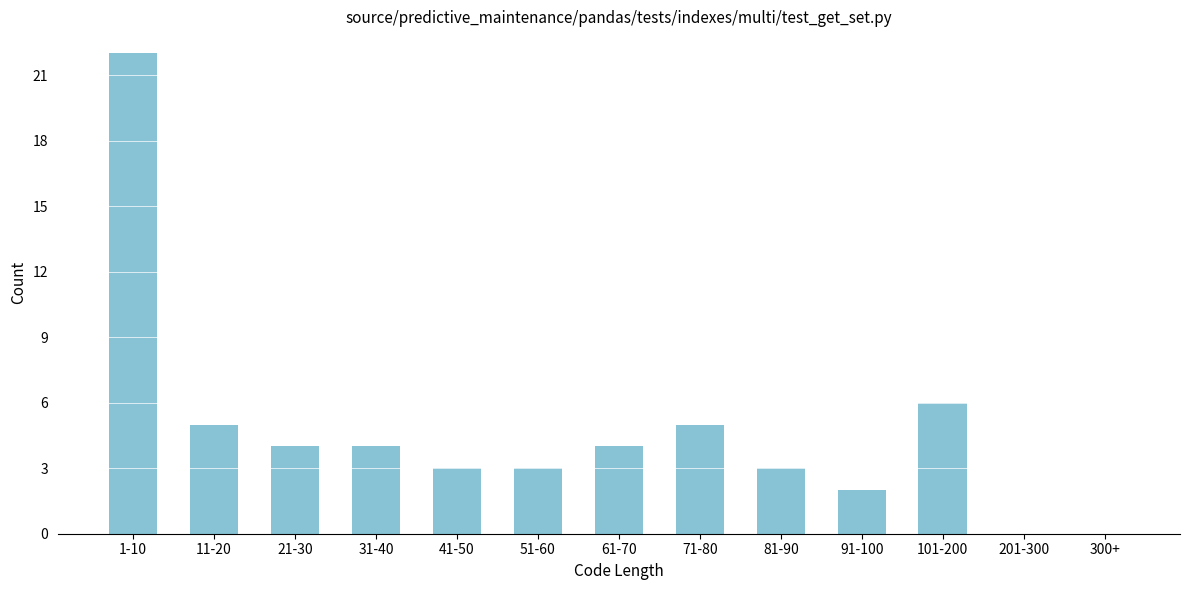

Reading left to right, transcribe all the data shown in this chart.

1-10=22	11-20=5	21-30=4	31-40=4	41-50=3	51-60=3	61-70=4	71-80=5	81-90=3	91-100=2	101-200=6	201-300=0	300+=0